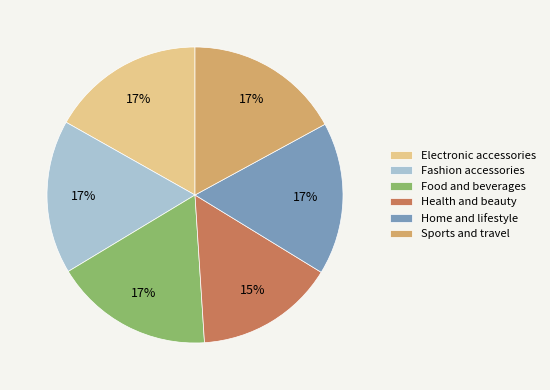

Is there any slice that represents more than half of the pie?

No